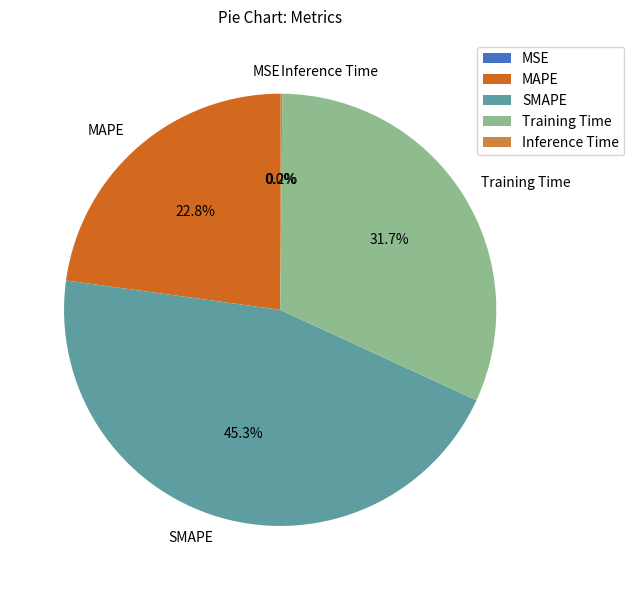

True or false: Training Time accounts for 24% of the total.

False